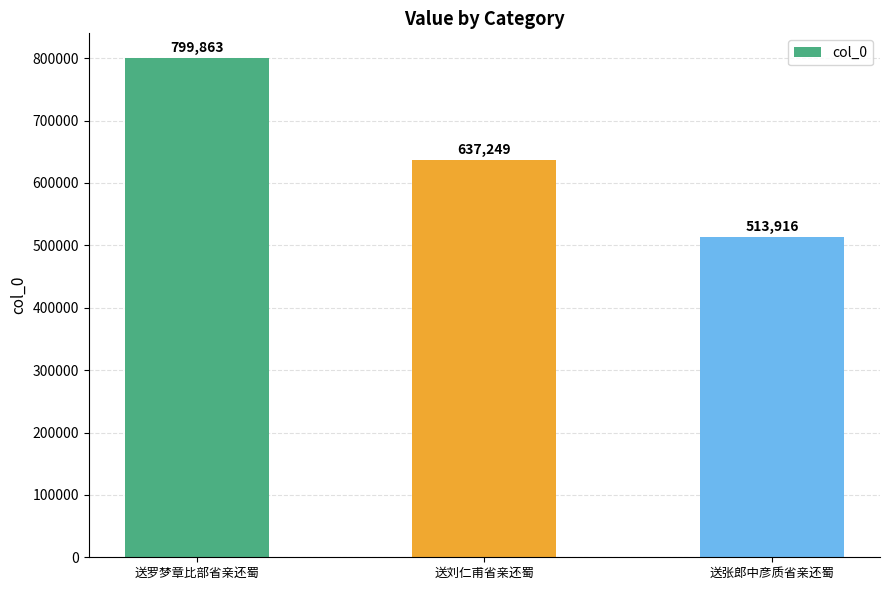

What is the value of the 1st bar from the left?

799863